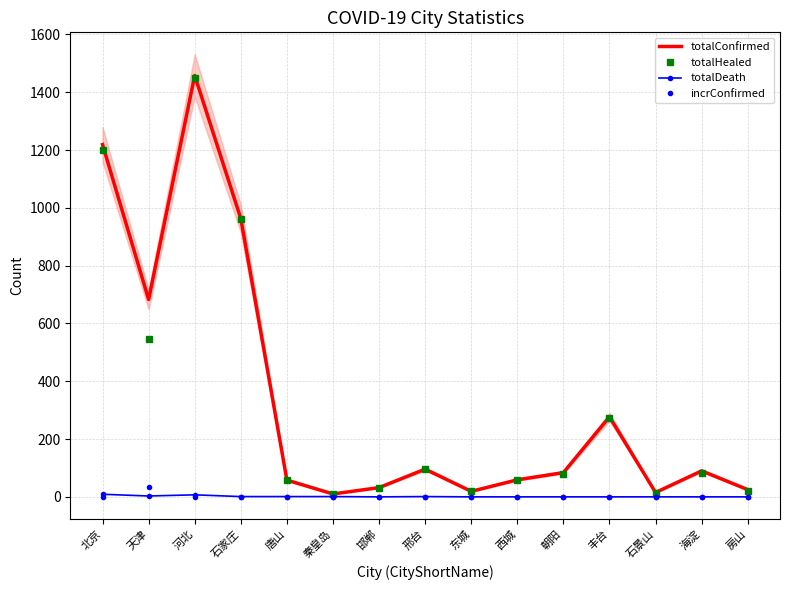

Which series ends up on top after the final intersection of incrConfirmed and totalDeath?

totalDeath